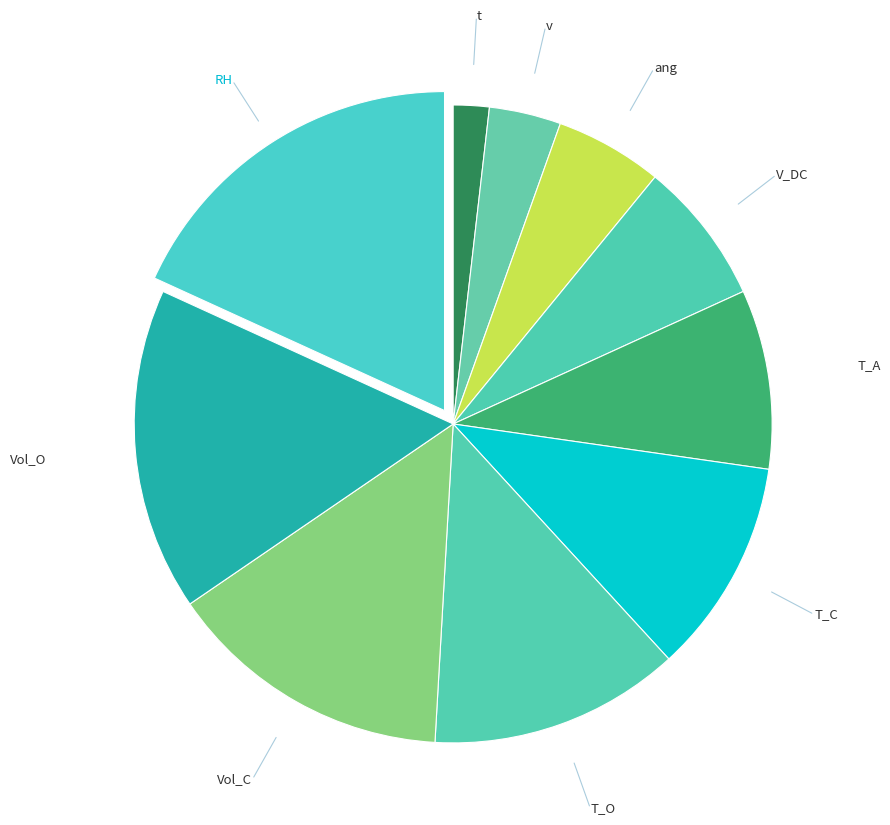

What is the smallest slice in the pie chart?

t